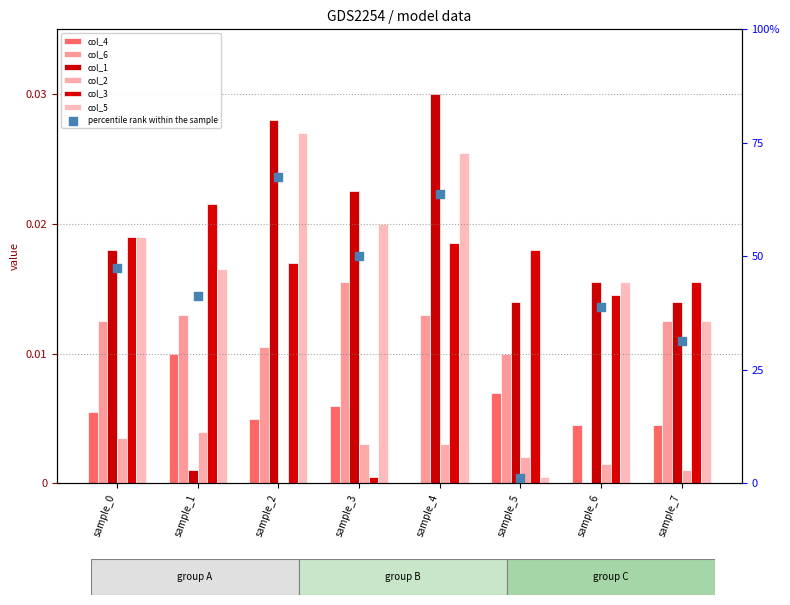

What are all the series names shown in the legend?

col_4, col_6, col_1, col_2, col_3, col_5